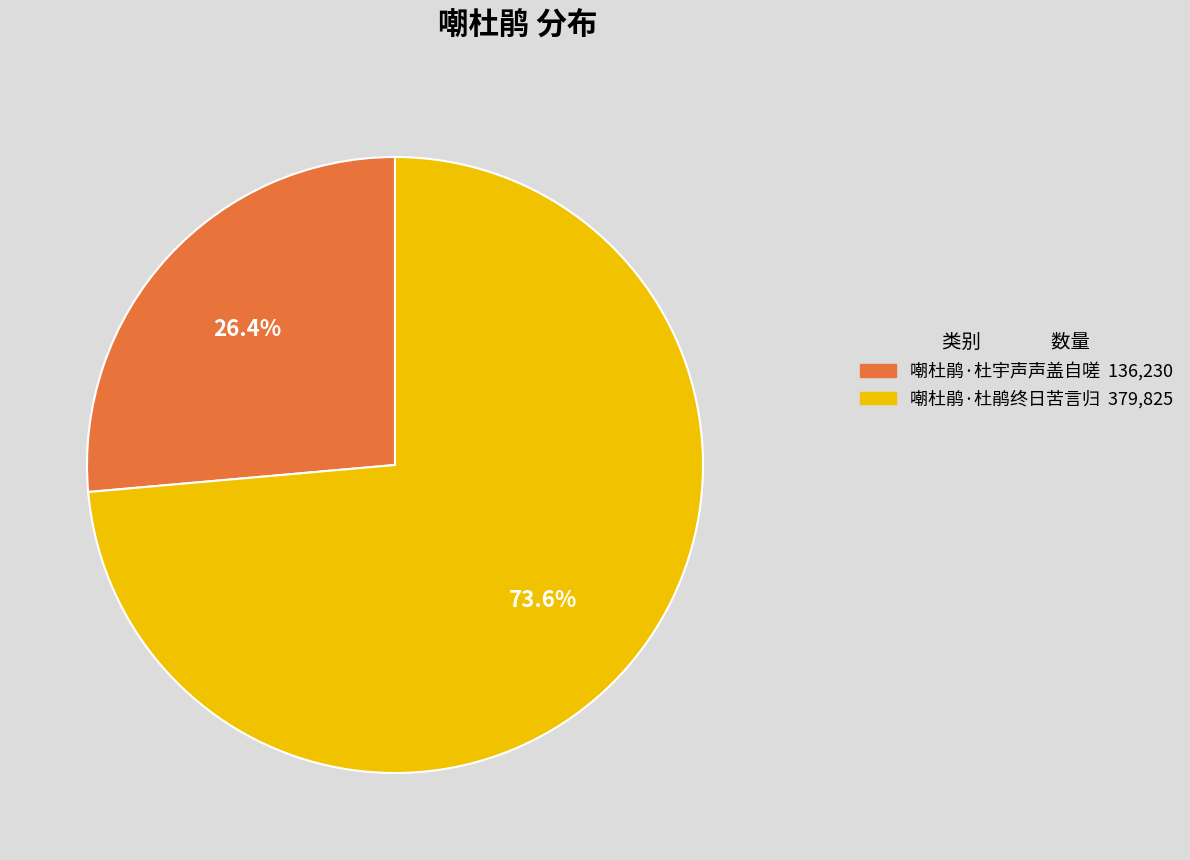

The 嘲杜鹃·杜鹃终日苦言归 slice represents 88% of the pie. True or false?

False